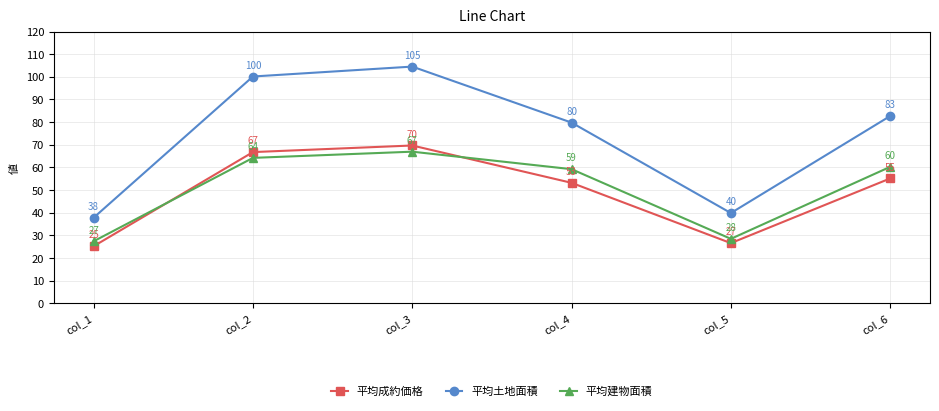

What are all the series names shown in the legend?

平均成約価格, 平均土地面積, 平均建物面積